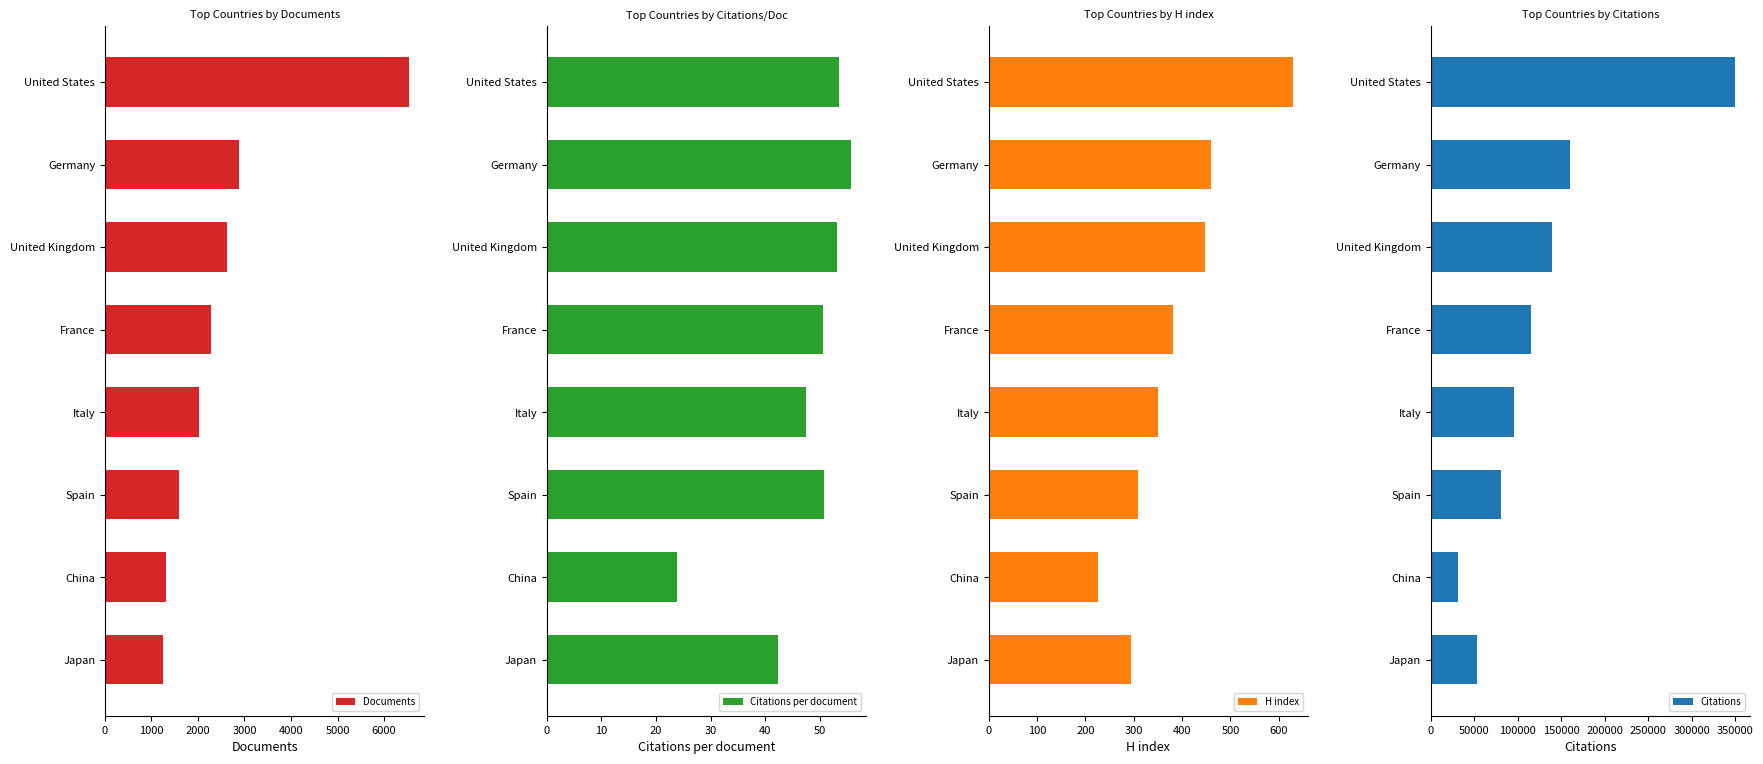

The value of Documents at Spain is 2788.3. True or false?

False